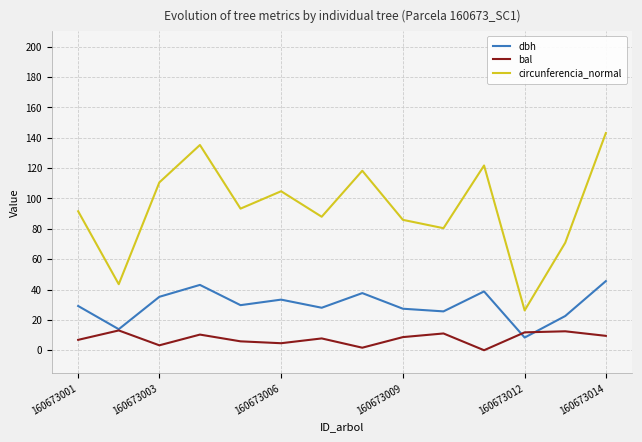

Read the dbh value at 160673006.

33.4